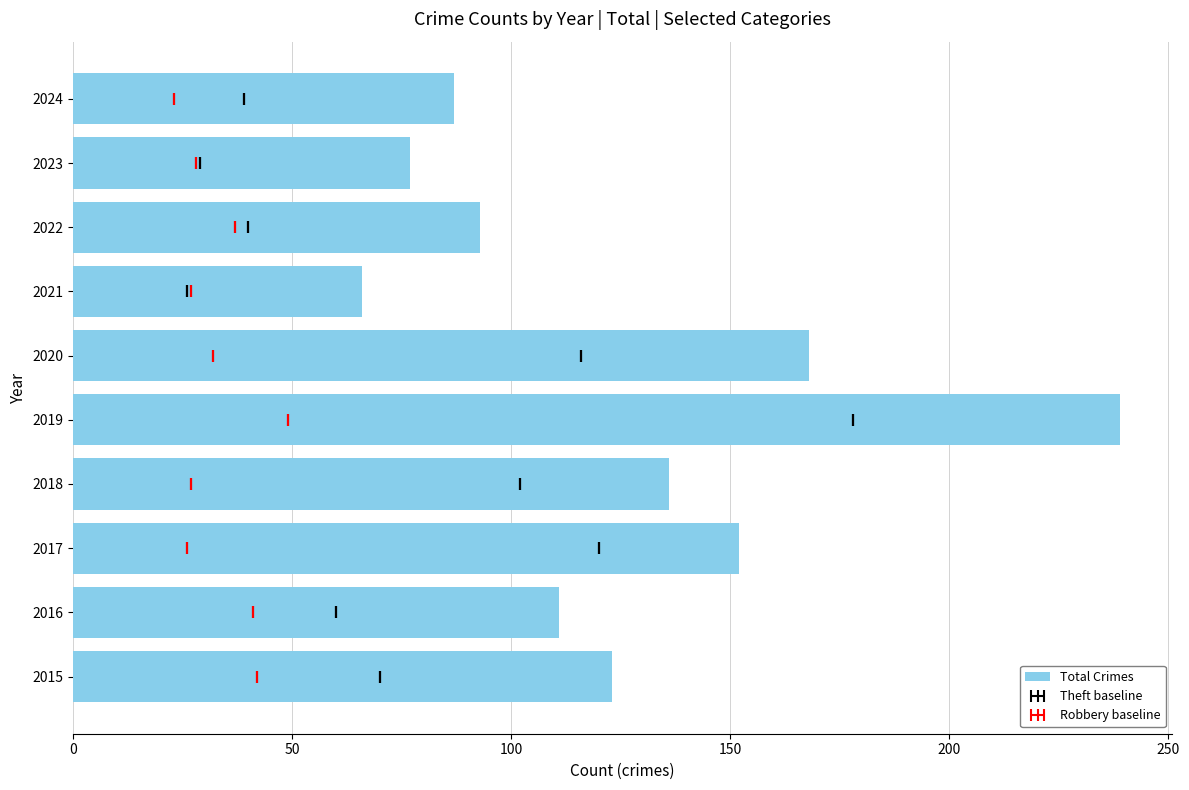

The value at 2016 is 40. True or false?

False